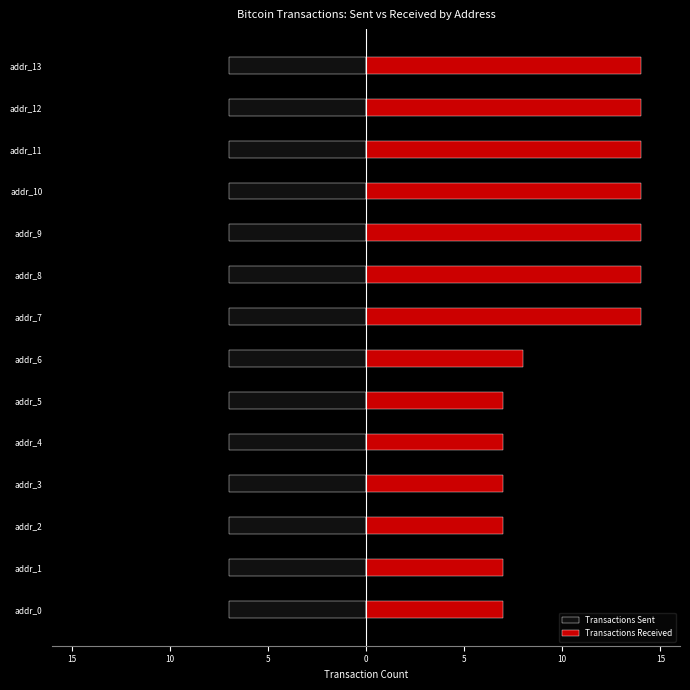

The value of Transactions Sent at 12 is 0.3. True or false?

False